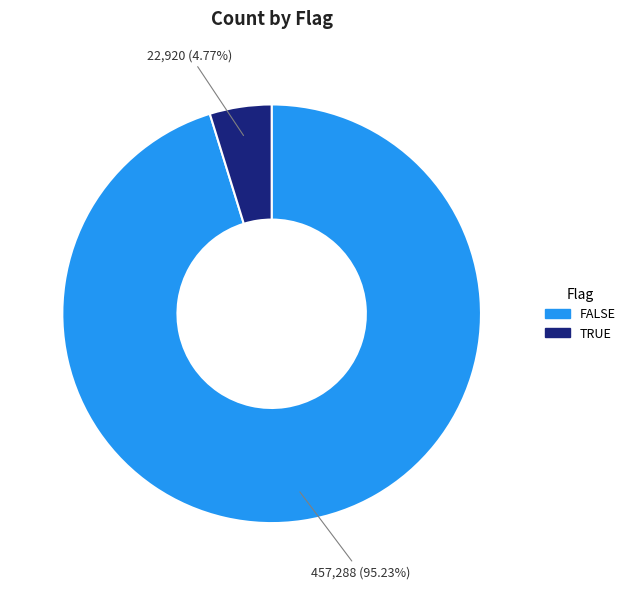

What is the majority slice?

FALSE